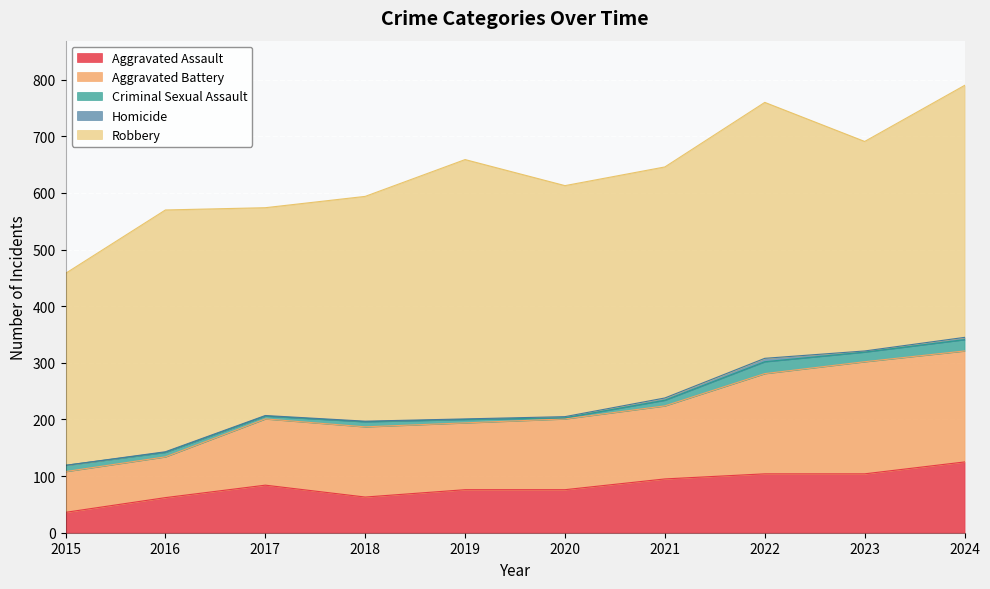

True or false: Criminal Sexual Assault and Aggravated Assault cross at least once.

False